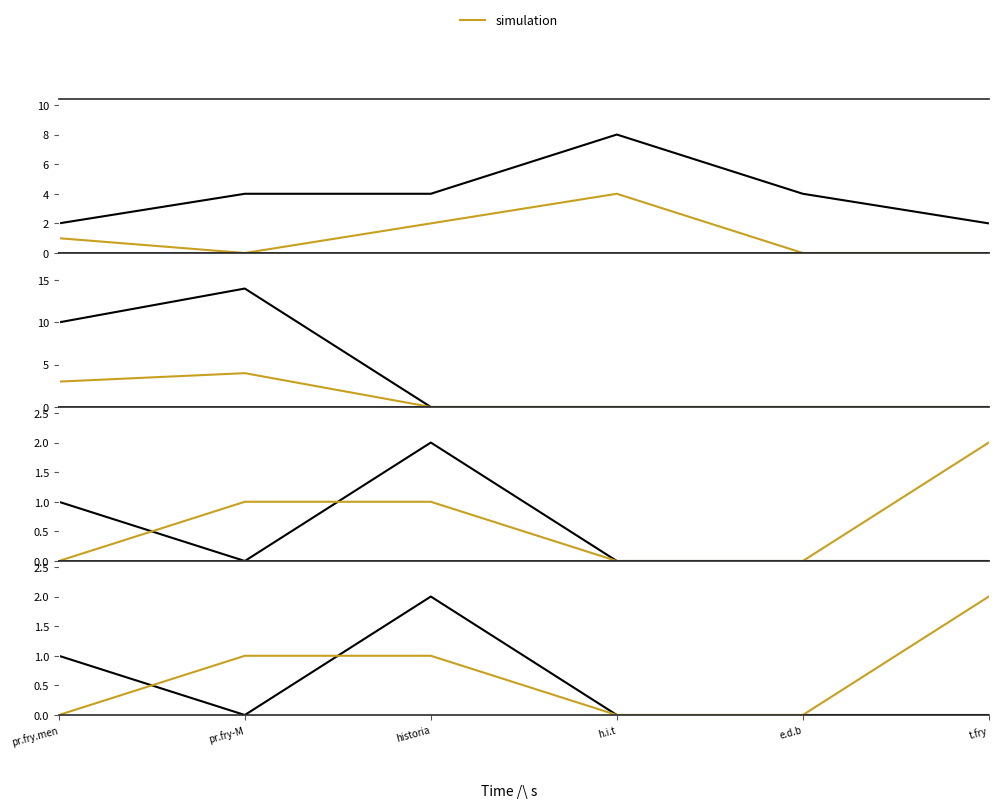

How many distinct data groups are displayed?

6